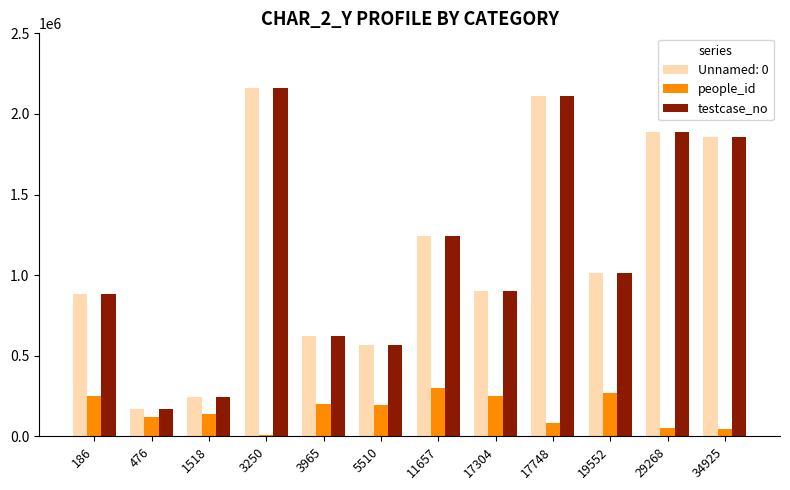

The value of testcase_no at 29268 is 1890680. True or false?

True